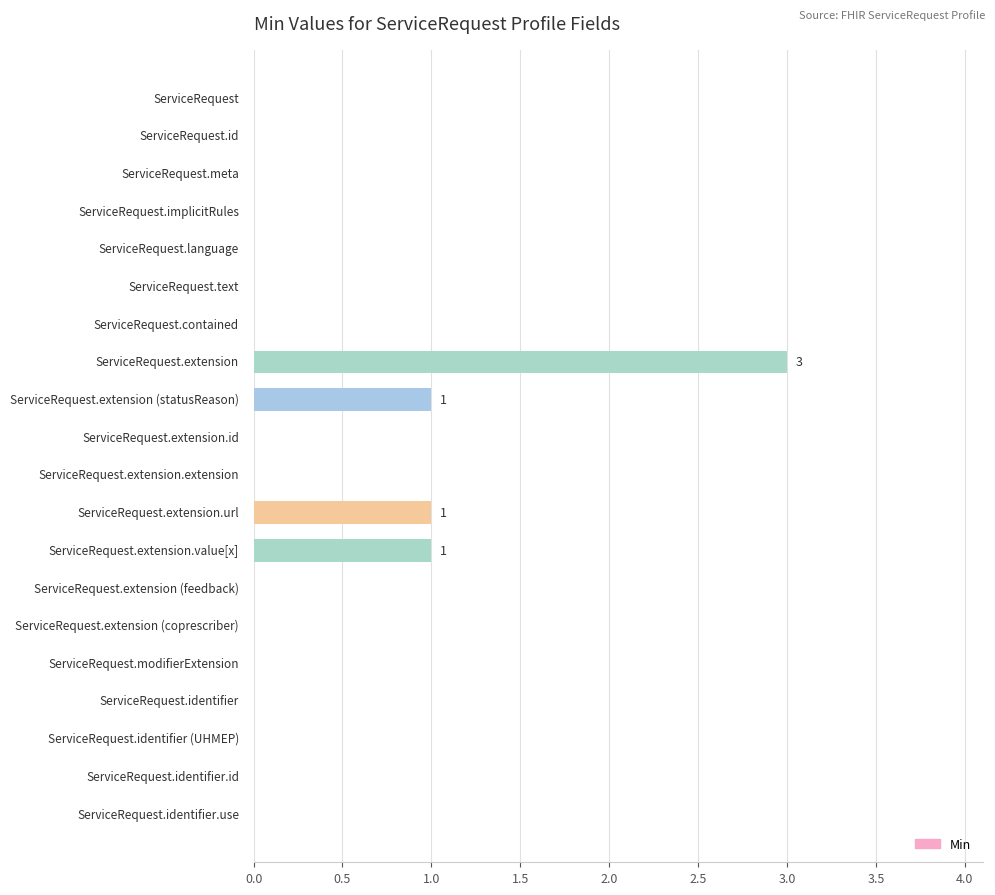

What is the sum of all values?

6